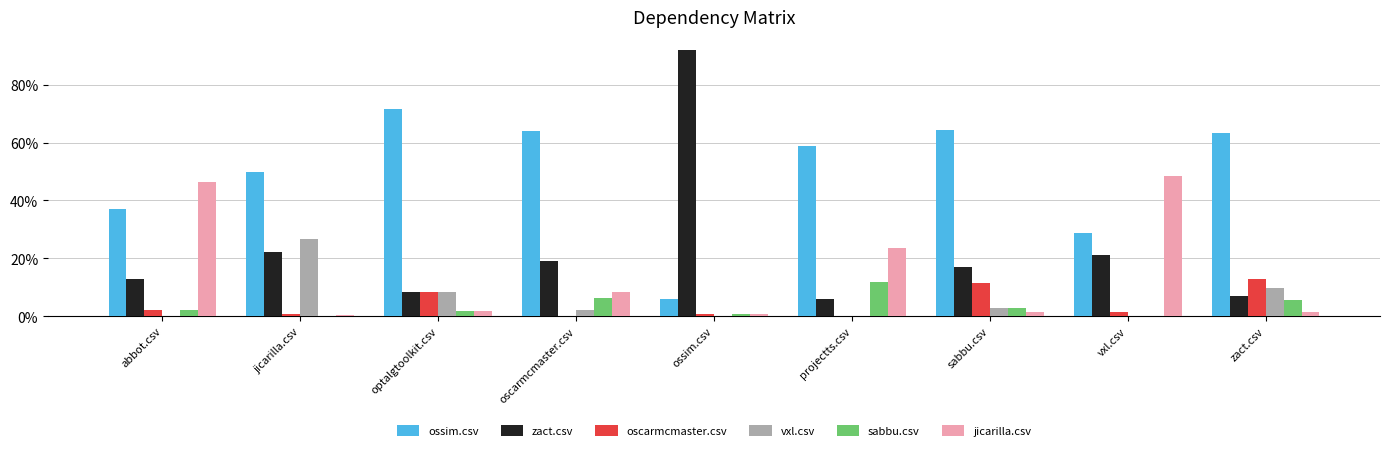

How many series are shown in this chart?

6